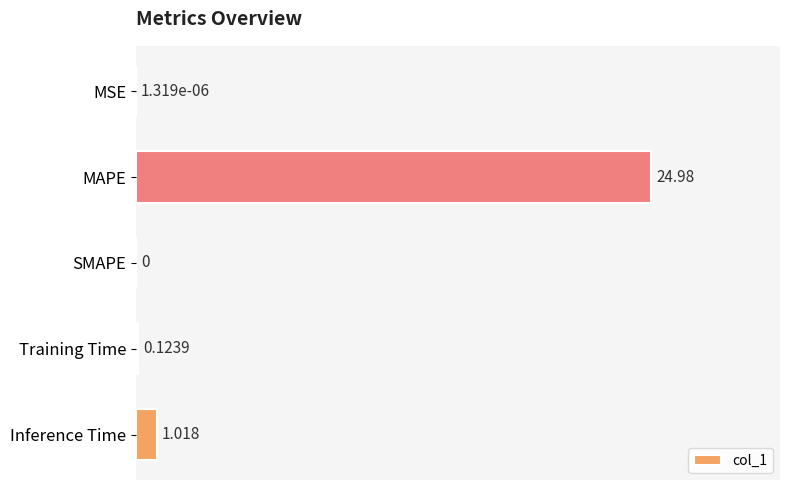

What is the greatest value displayed?

25.0